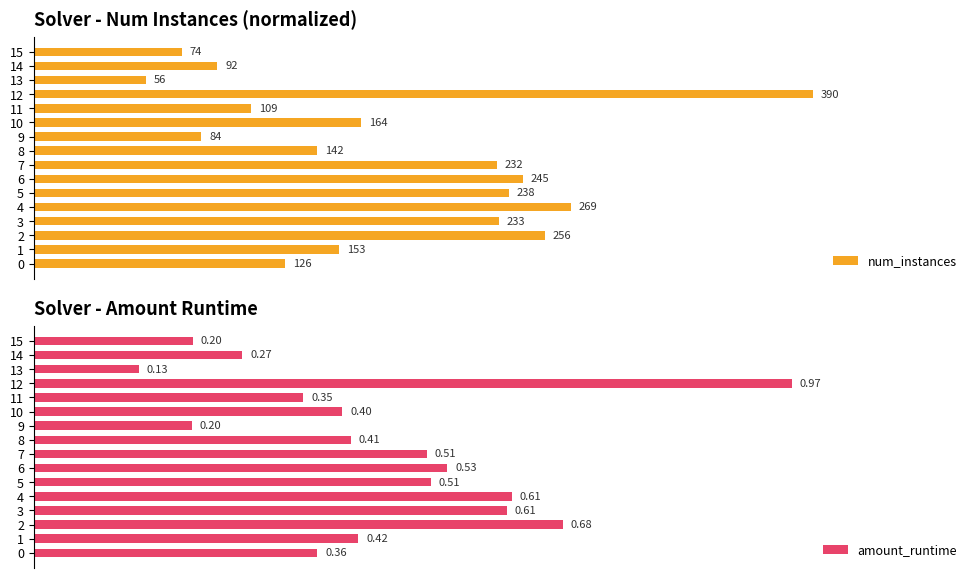

Which series has the largest total across all categories?

num_instances